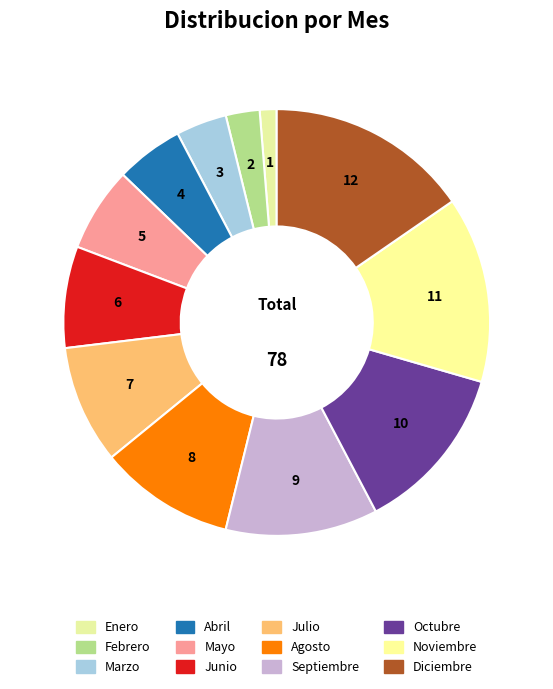

Is Febrero the majority of the pie?

No